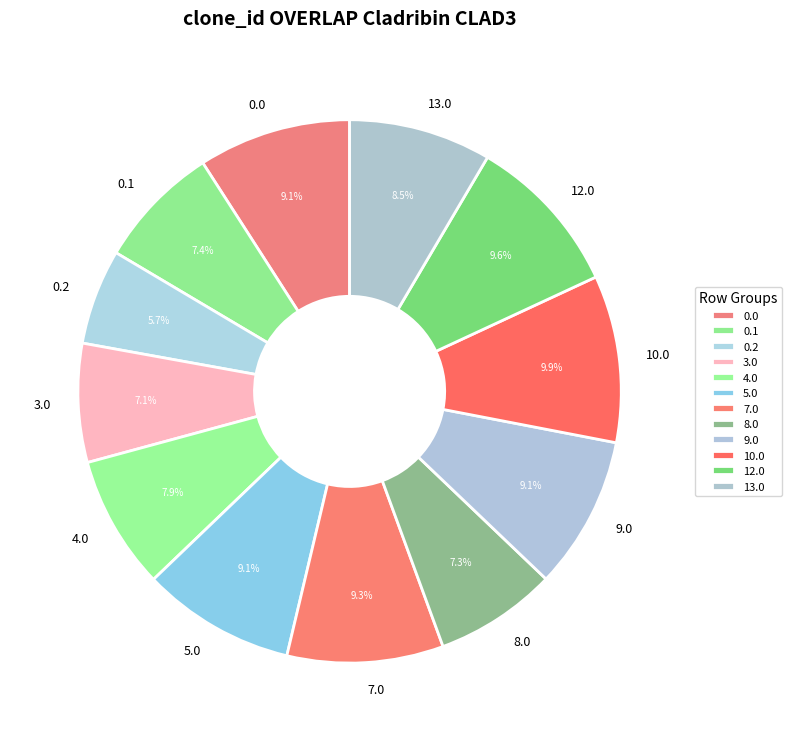

How many segments does this pie chart have?

12